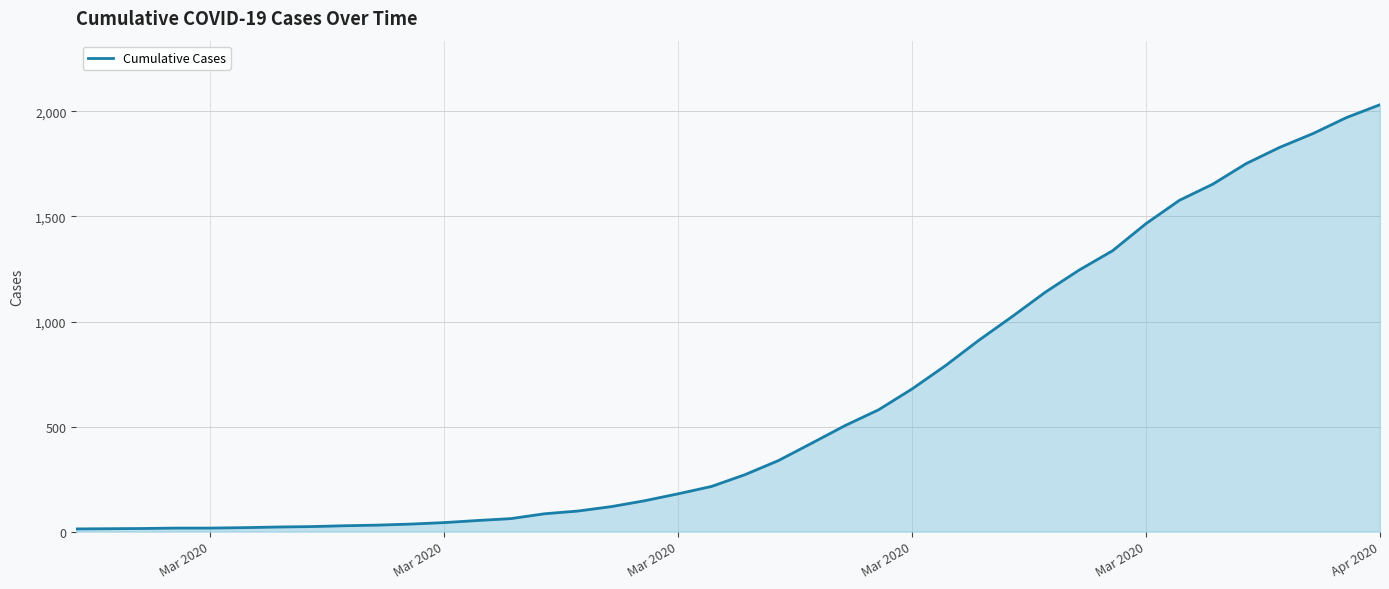

How many values are below 271?

20